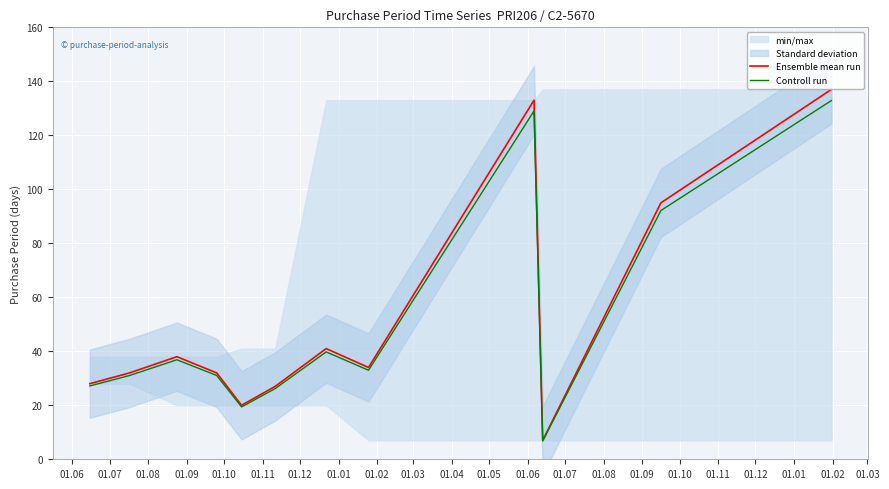

What is the maximum value for Ensemble mean run?

137.0